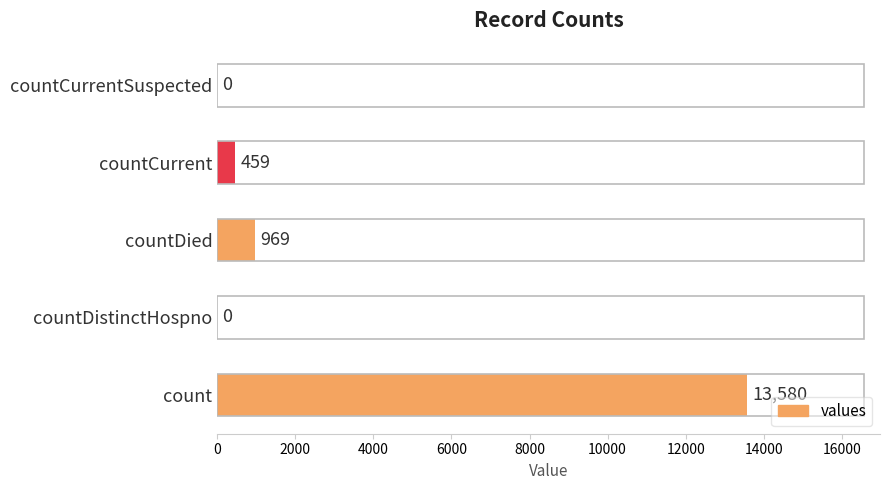

What is the change in value from countDied to countCurrent?

-510